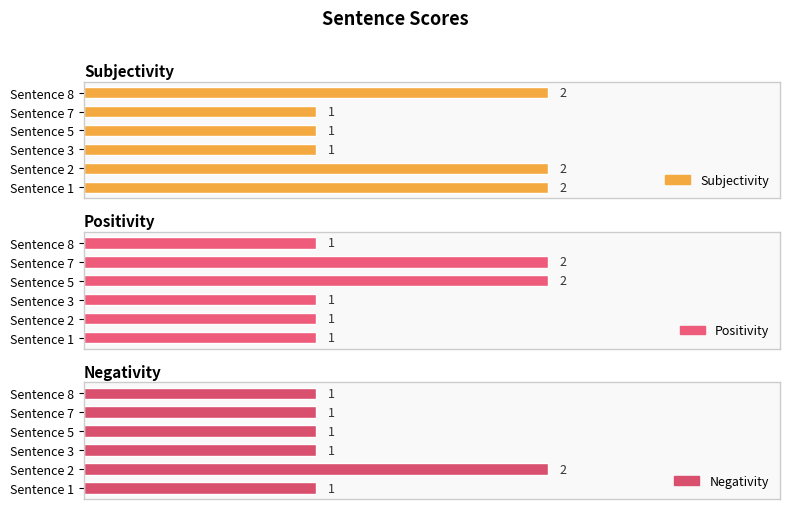

Is the value of Positivity at Sentence 5 greater than the value of Subjectivity at Sentence 3?

Yes